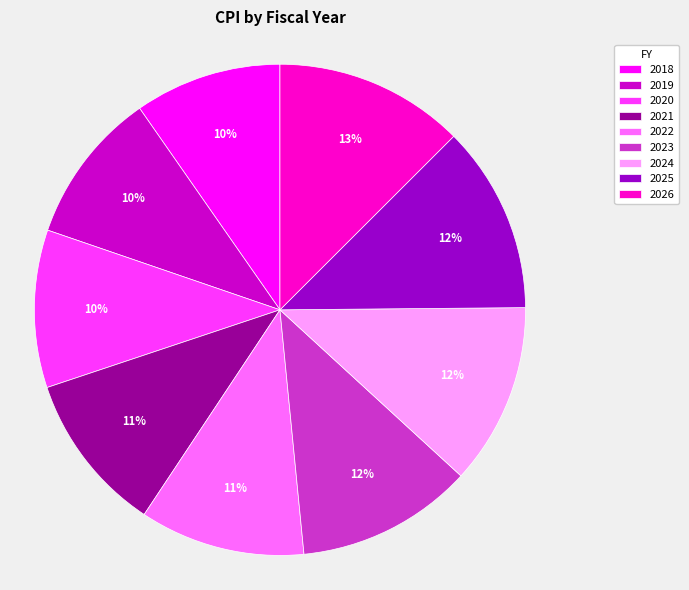

The 2026 slice represents 18% of the pie. True or false?

False